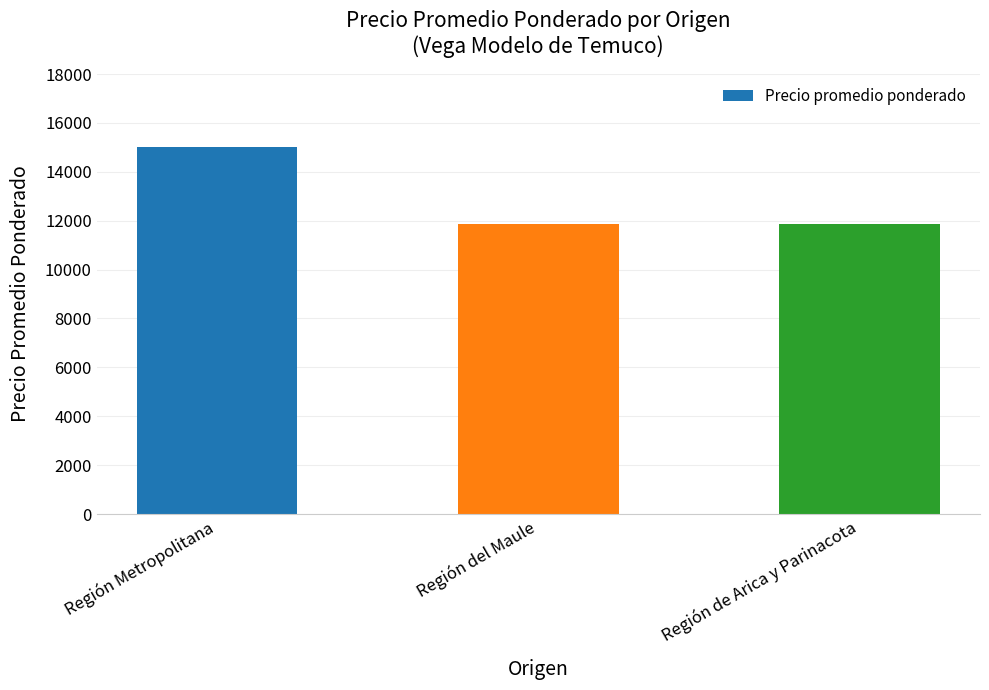

The chart shows a value of 17291 at Región del Maule. True or false?

False